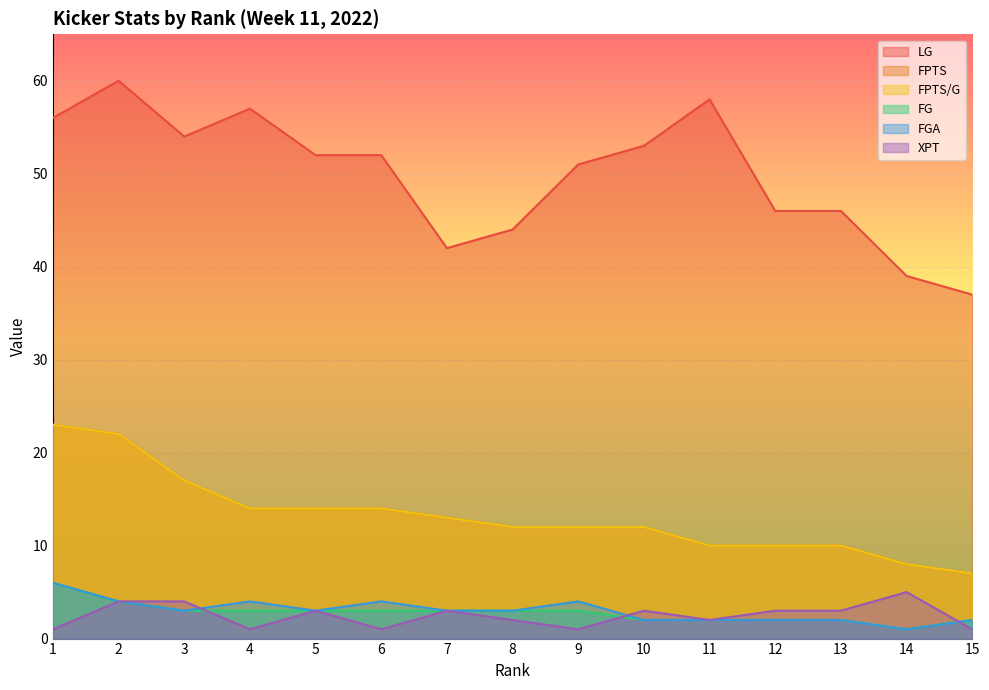

What is the sum of the FGA values at 15 and 12?

4